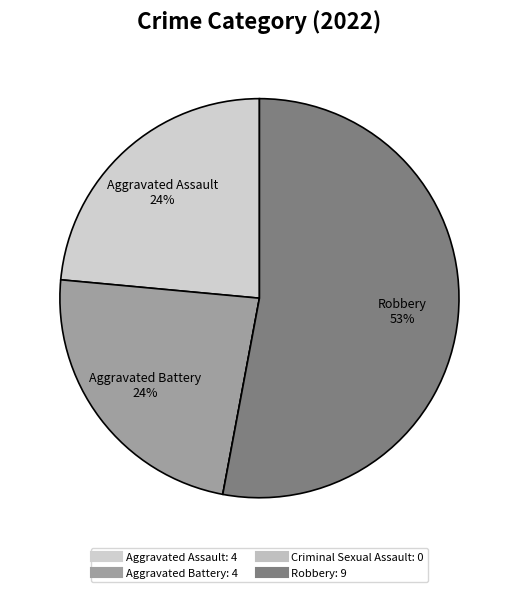

Do Criminal Sexual Assault and Aggravated Battery together represent more than half of the pie?

No